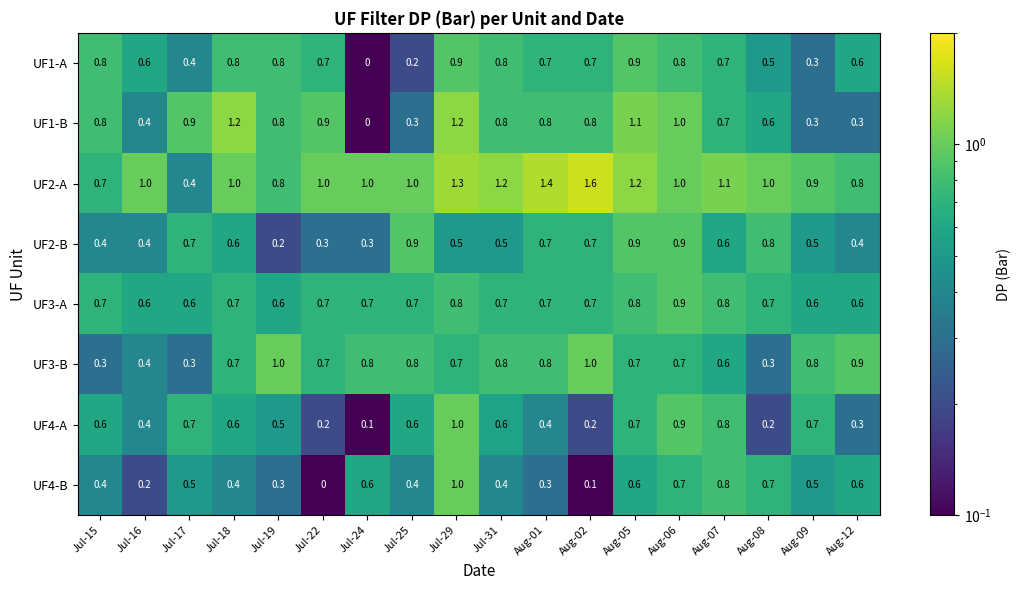

What is the total value across all series at Jul-31?

5.8